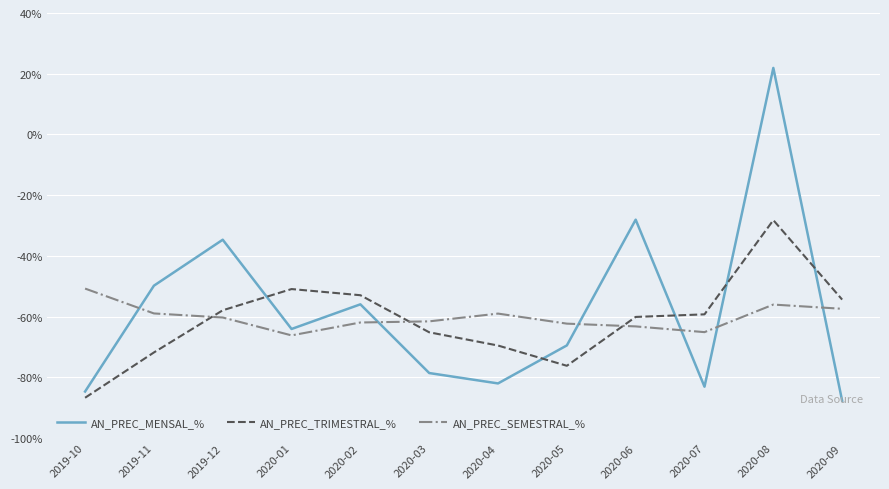

What position from the left is 2020-01?

4